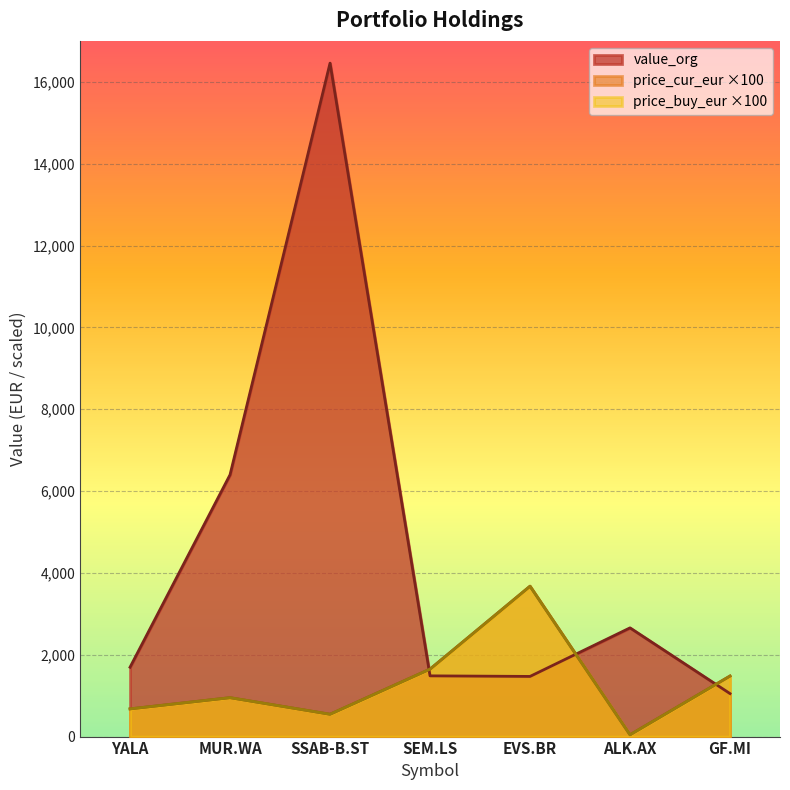

True or false: price_buy_eur has a value of 2266.4 at GF.MI.

False